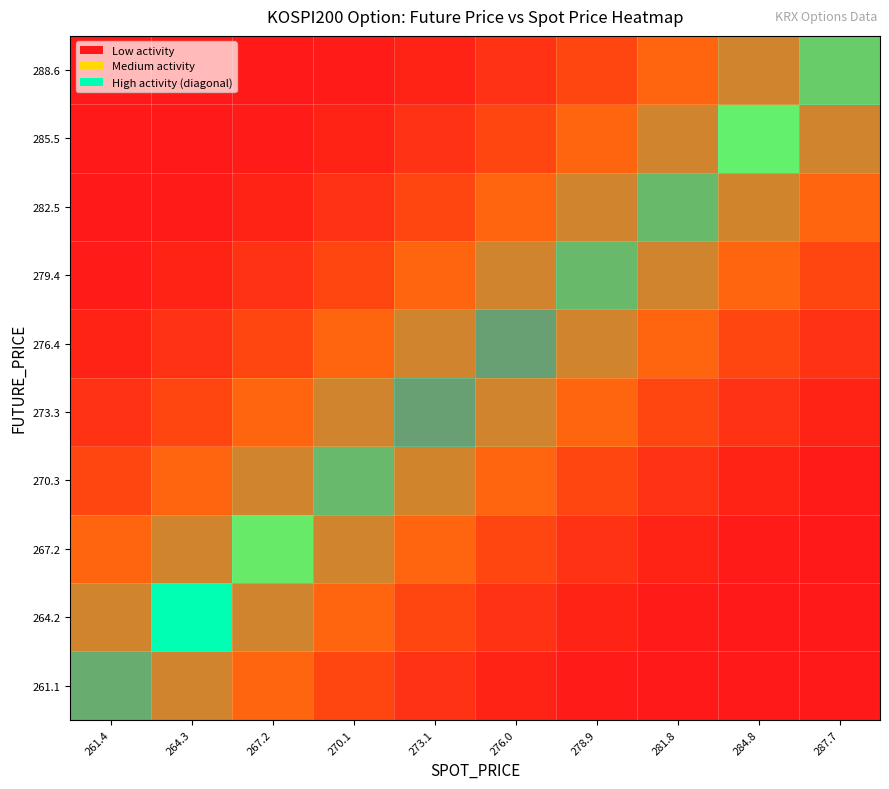

At 284.8, list the series in order from largest to smallest.

285.5, 282.5, 288.6, 279.4, 276.4, 273.3, 270.3, 267.2, 264.2, 261.1